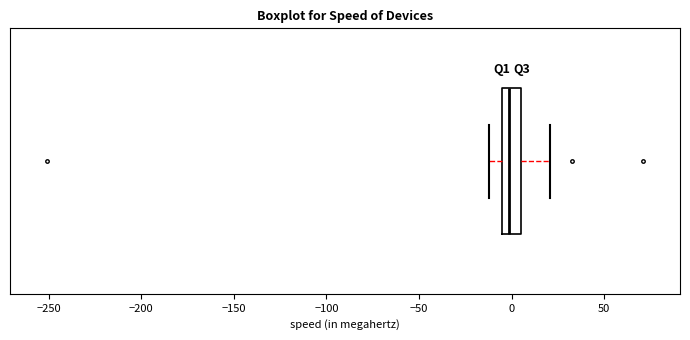

Read this box plot against the x-axis: the position of the median line, the range covered by the box, and the ends of both whiskers. The values are not printed on the chart, so give them approximately, as read against the axis.

median 0, box -5 to 5, whiskers -10 to 20